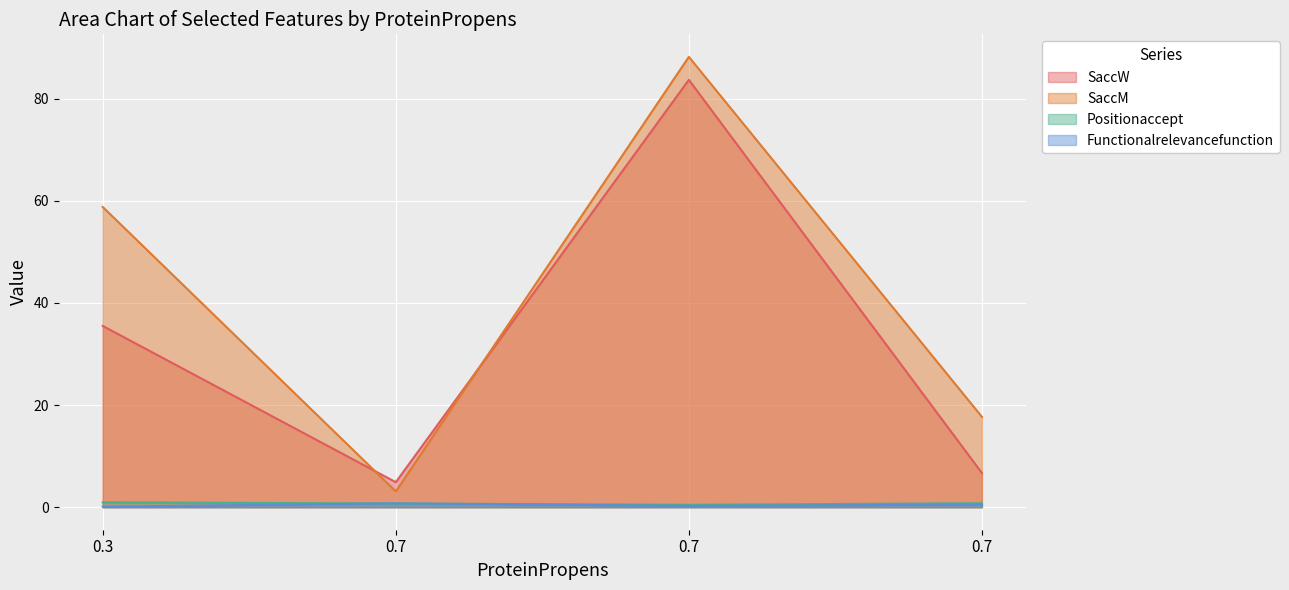

What are all the series names shown in the legend?

SaccW, SaccM, Positionaccept, Functionalrelevancefunction